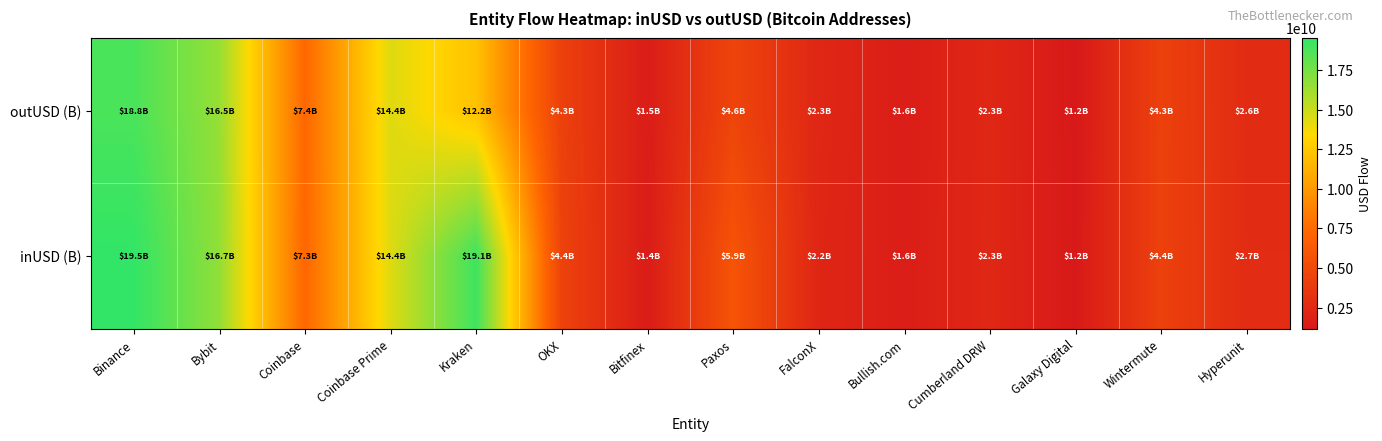

What is the smallest value displayed?

1154672601.3